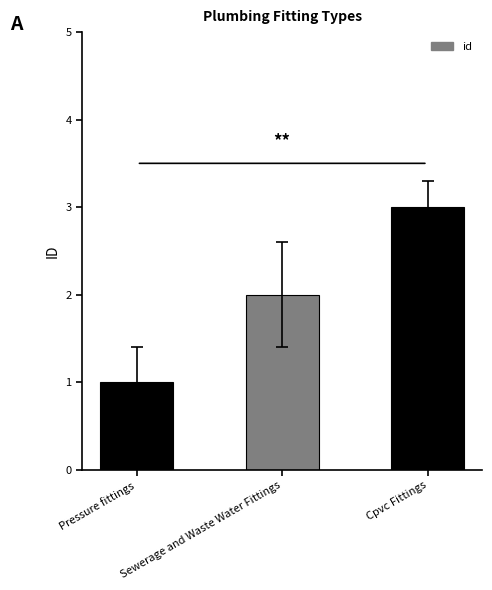

At which category does the chart reach its minimum across all series?

Pressure fittings